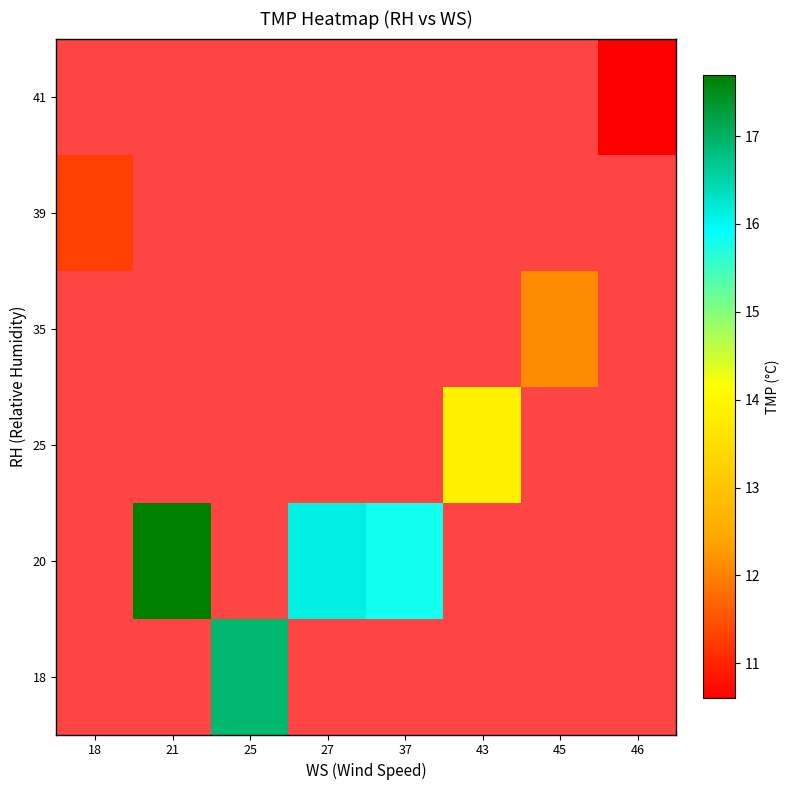

Is the value of 39 at 27 greater than the value of 25 at 27?

No